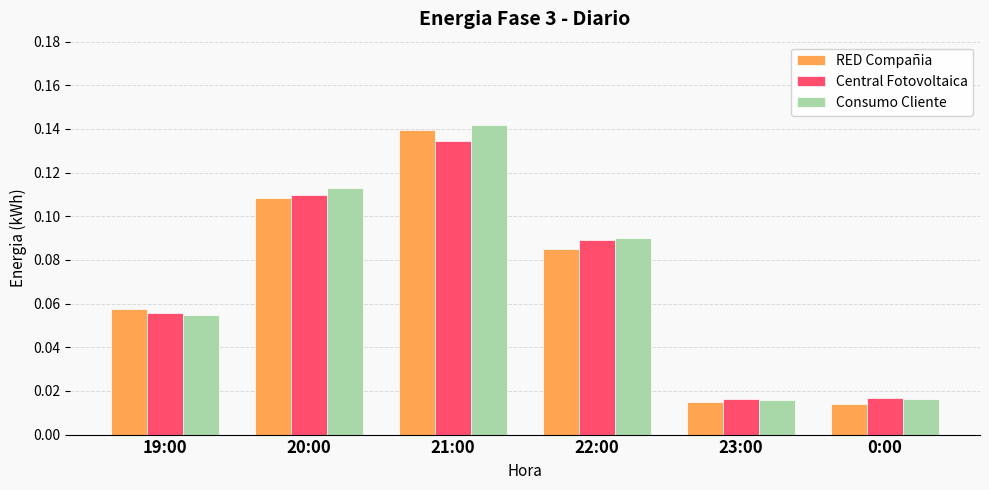

How many groups of bars are there?

6